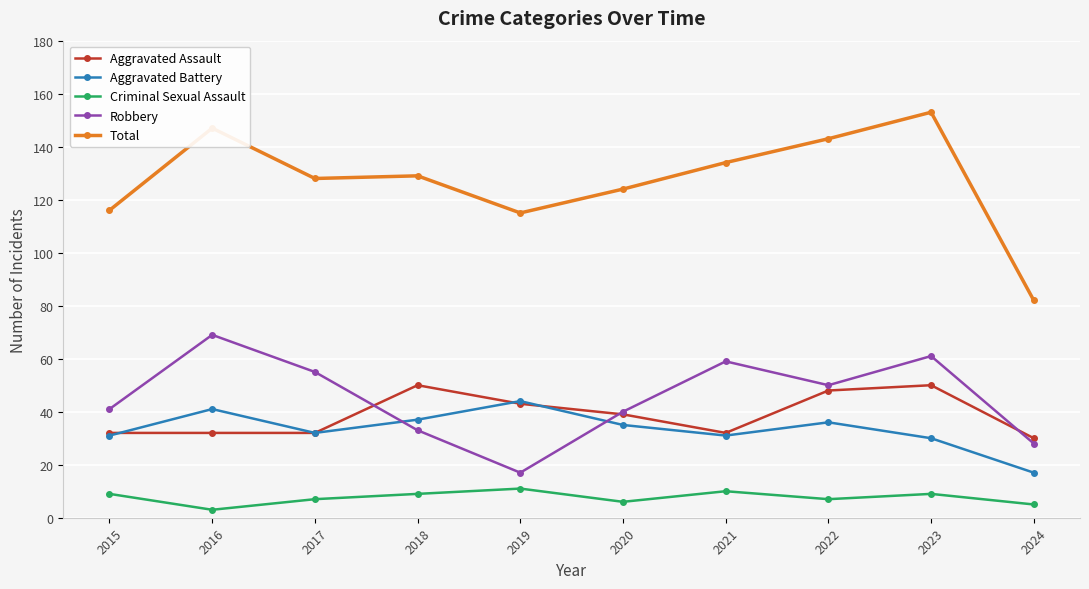

What is the value of the Criminal Sexual Assault point at the 1st from the left?

9